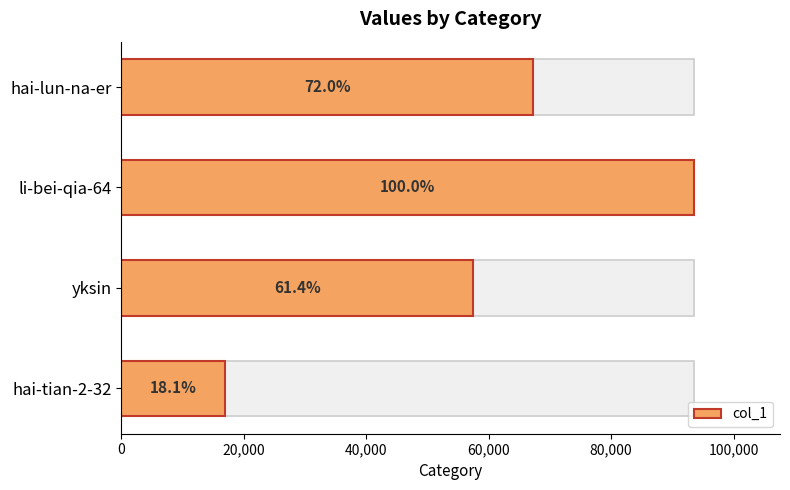

How many values exceed 67312?

1